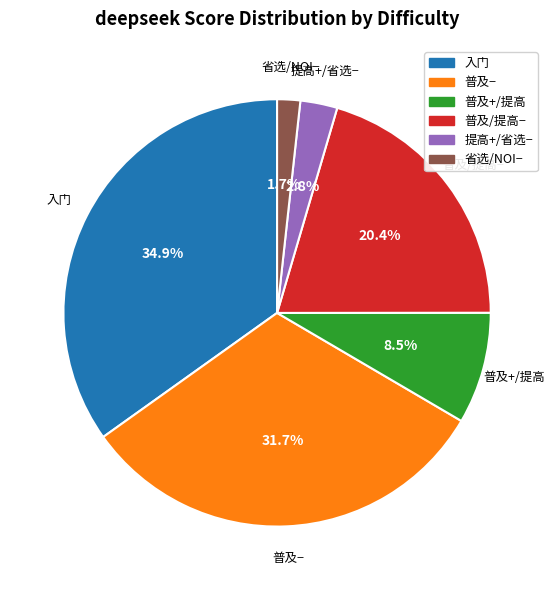

What is the total percentage of 入门 and 省选/NOI−?

36.6%